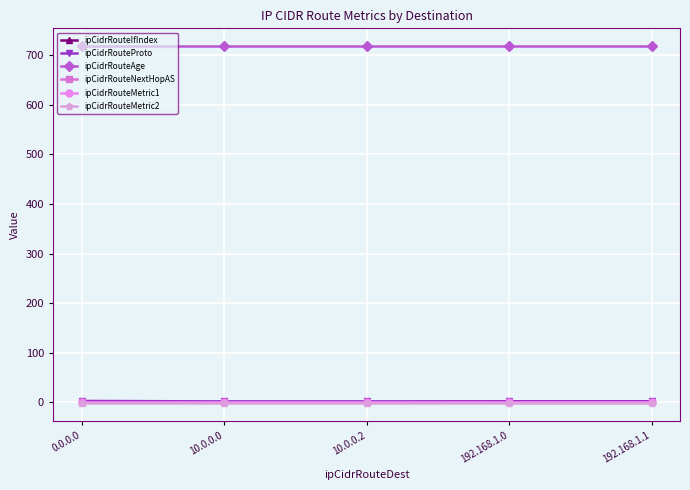

Is this an area chart (filled region under the line)?

No